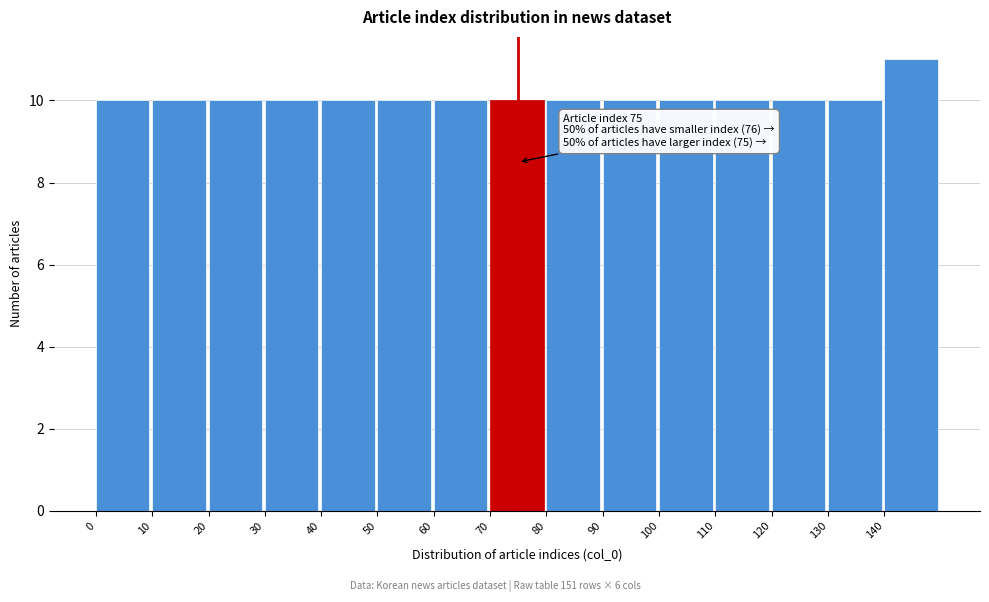

Over which range of the x-axis is the bar tallest?

140 to 150